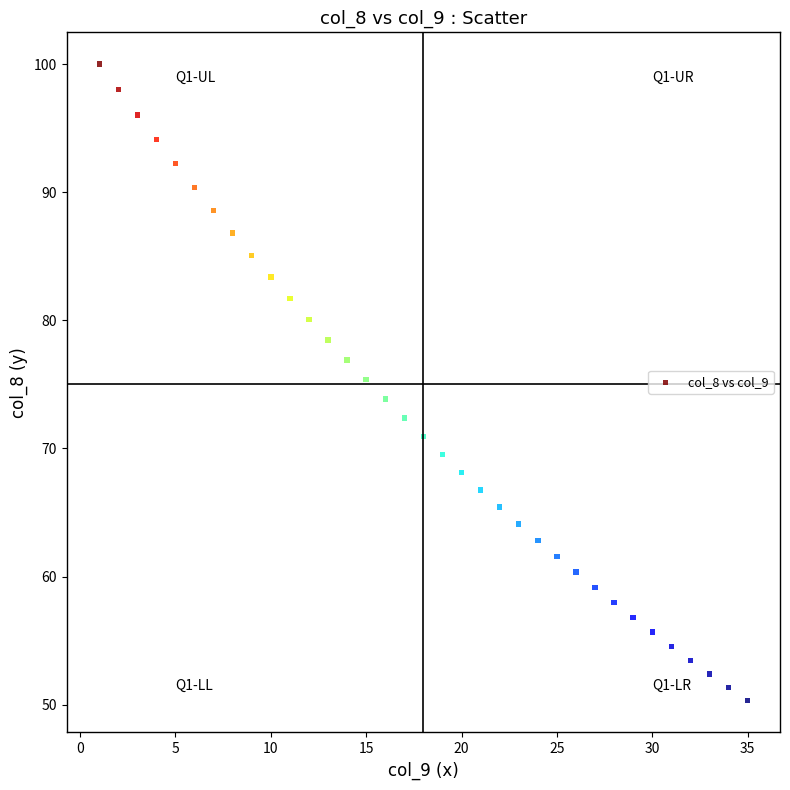

What is the range of Y values (max minus min)?

49.7